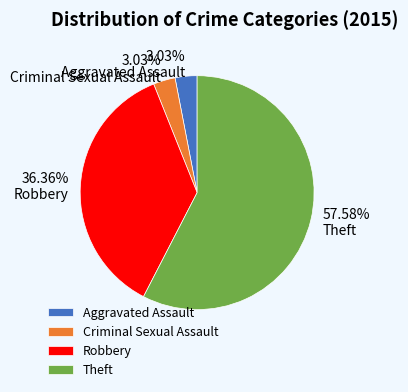

How many segments does this pie chart have?

4